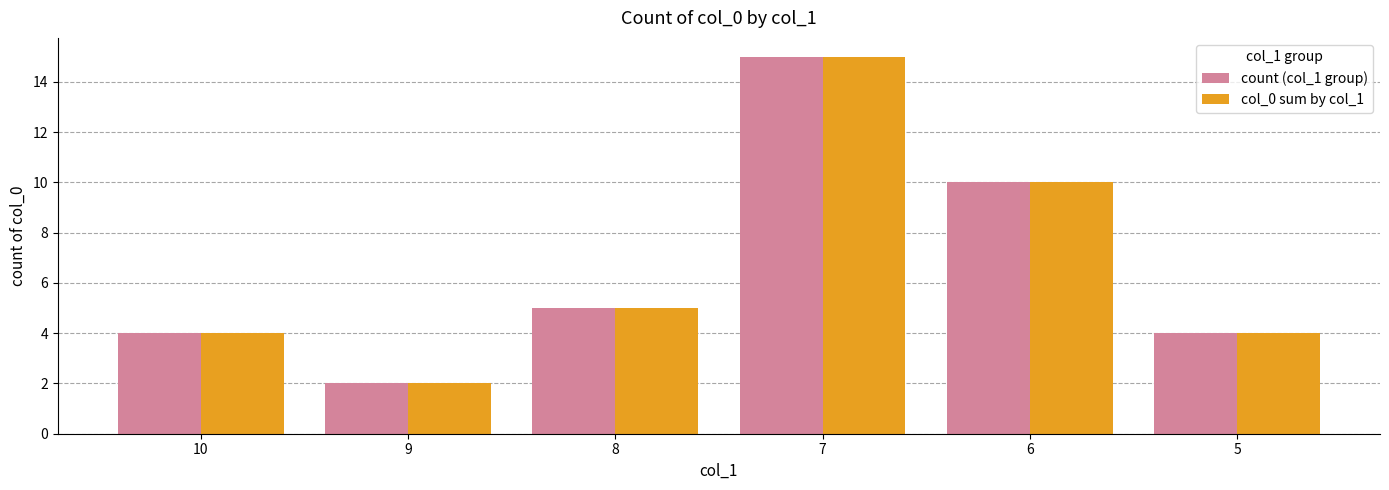

What is the value of the count (col_1 group) bar at the 1st from the left?

4